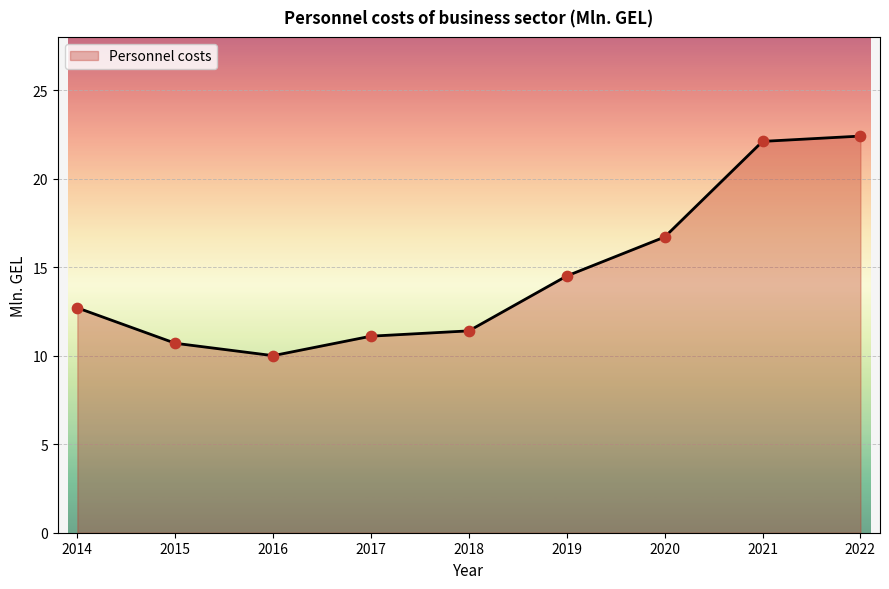

What is the ratio of the value at 2022 to the value at 2020?

1.3